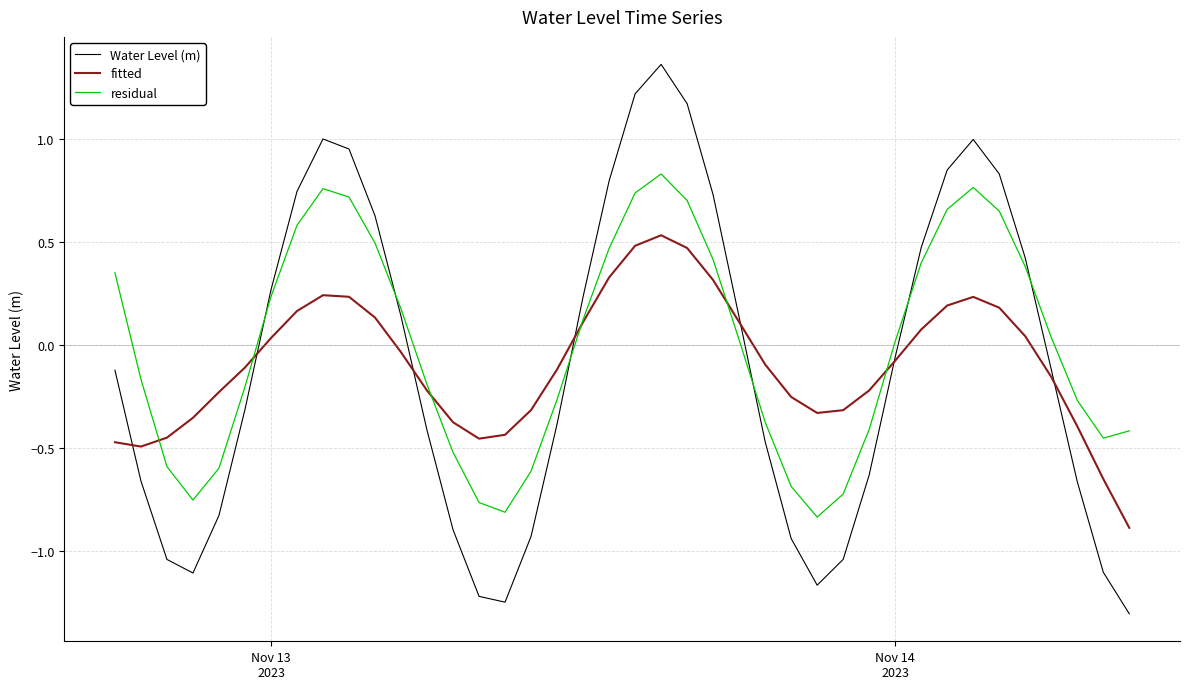

How many lines are shown in the chart?

3